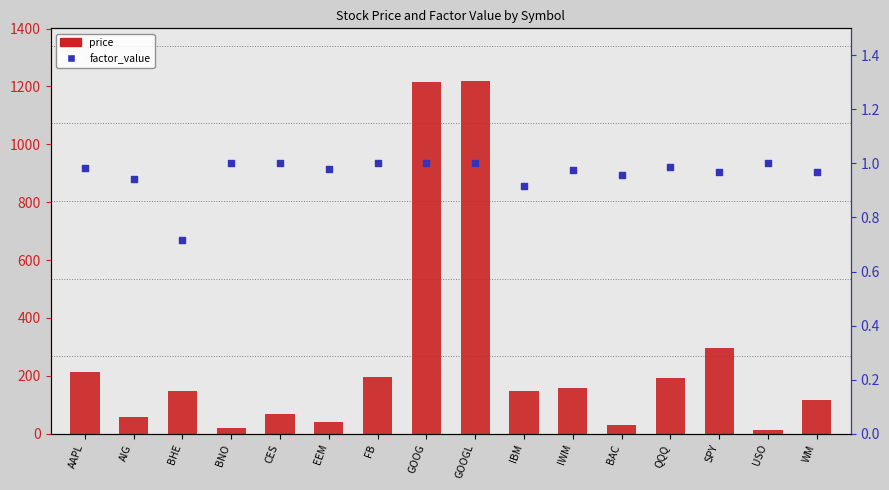

Which series has the widest spread of Y values?

price